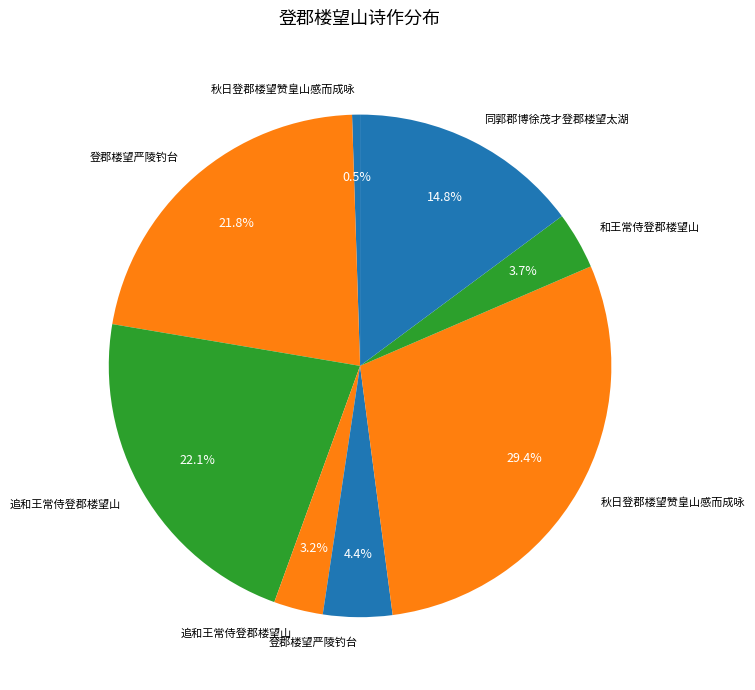

How many slices are in this pie chart?

8